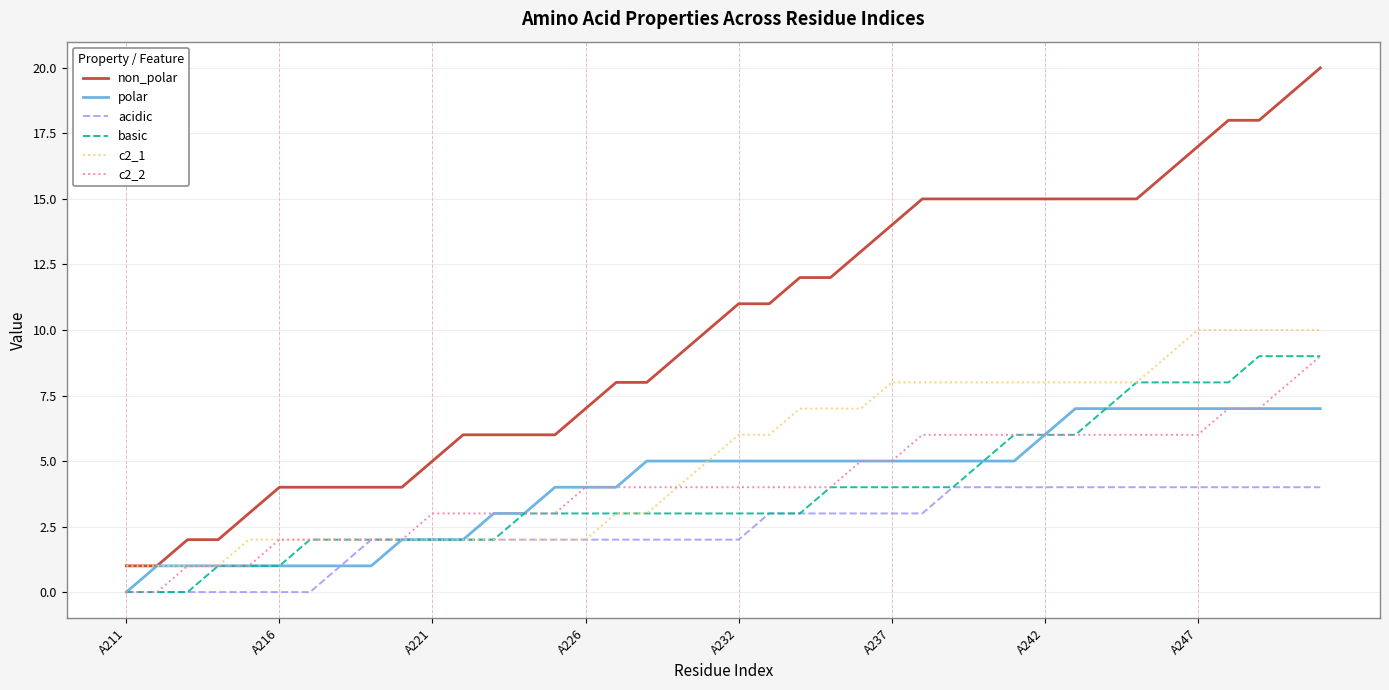

Which series has the widest spread of values?

non_polar